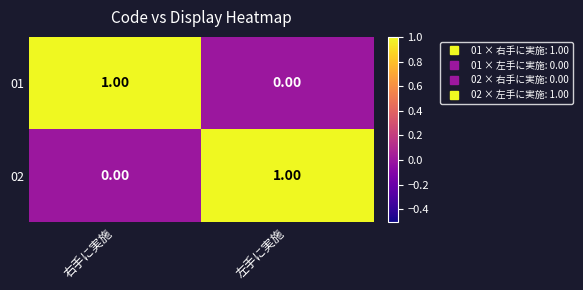

At which label does 01 reach its peak?

右手に実施